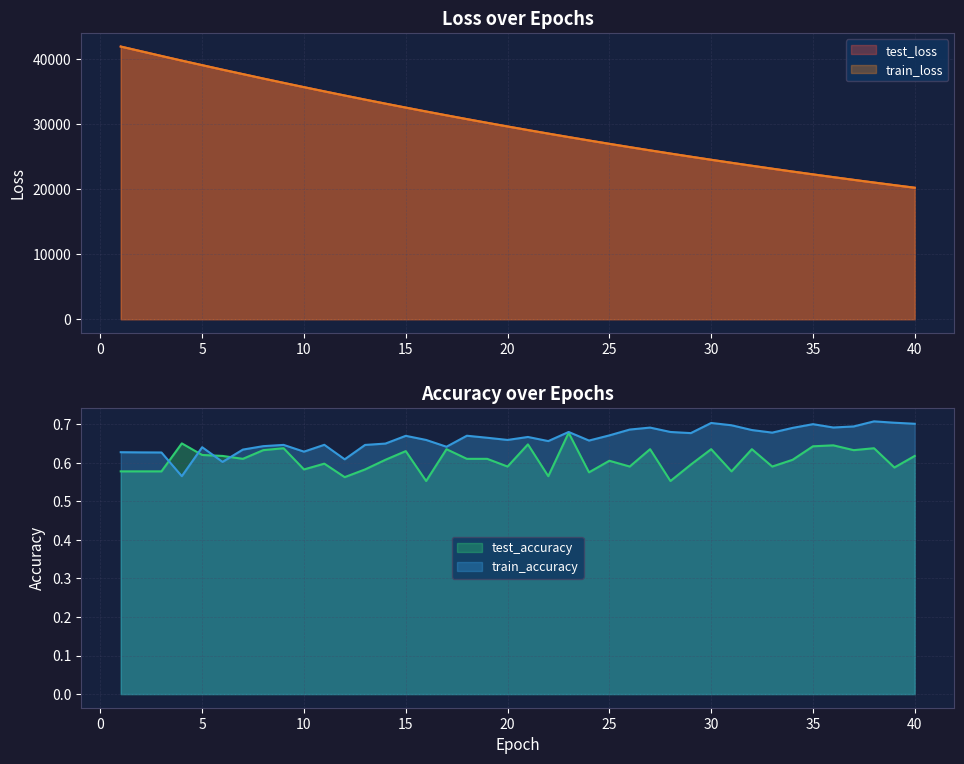

True or false: train_loss and test_accuracy cross at least once.

False